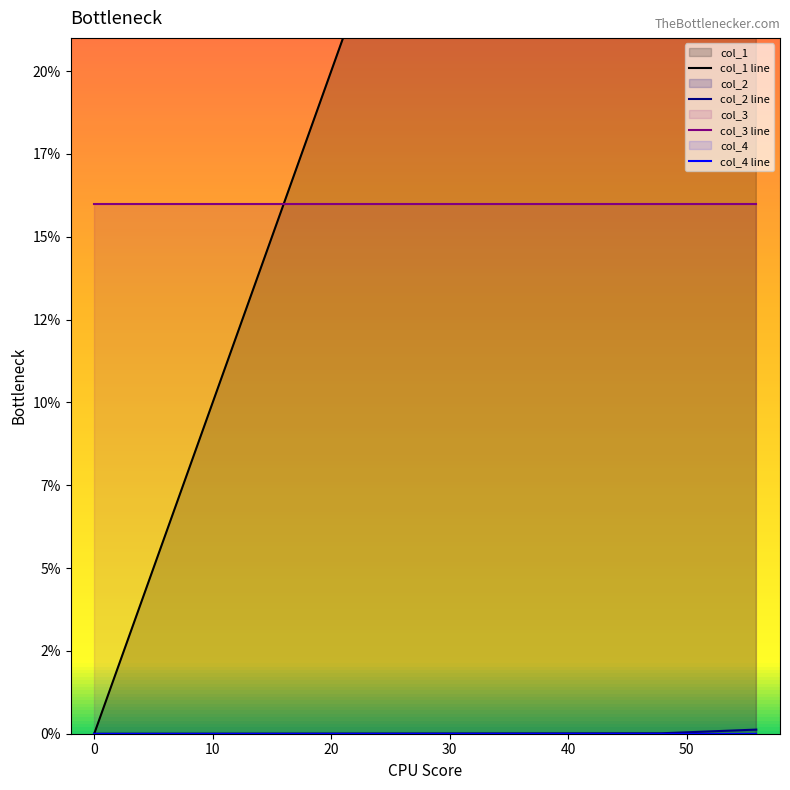

Between 47.87904970000818 and 55.867044300001, which series saw the biggest shift?

col_1